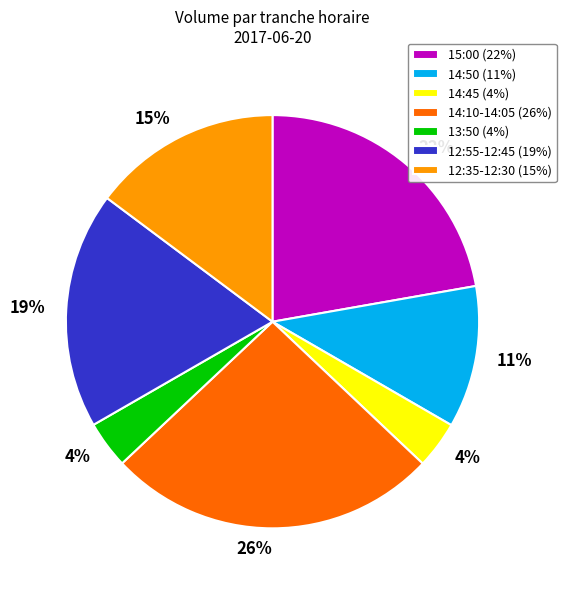

To the nearest percent, what is the difference between the largest and smallest slice percentages?

22%